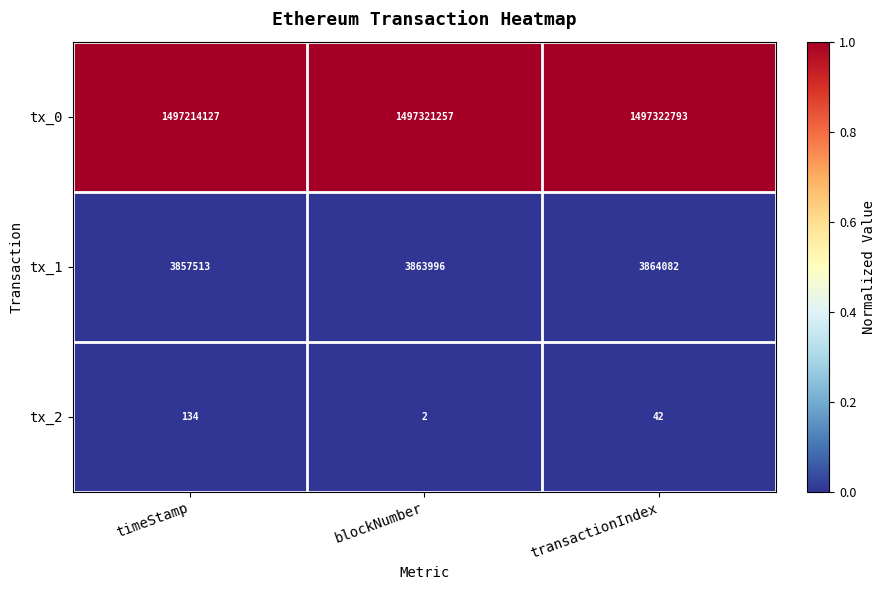

Reading right to left, extract all data points from this chart.

tx_0: transactionIndex=1497322793	blockNumber=1497321257	timeStamp=1497214127
tx_1: transactionIndex=3864082	blockNumber=3863996	timeStamp=3857513
tx_2: transactionIndex=42	blockNumber=2	timeStamp=134